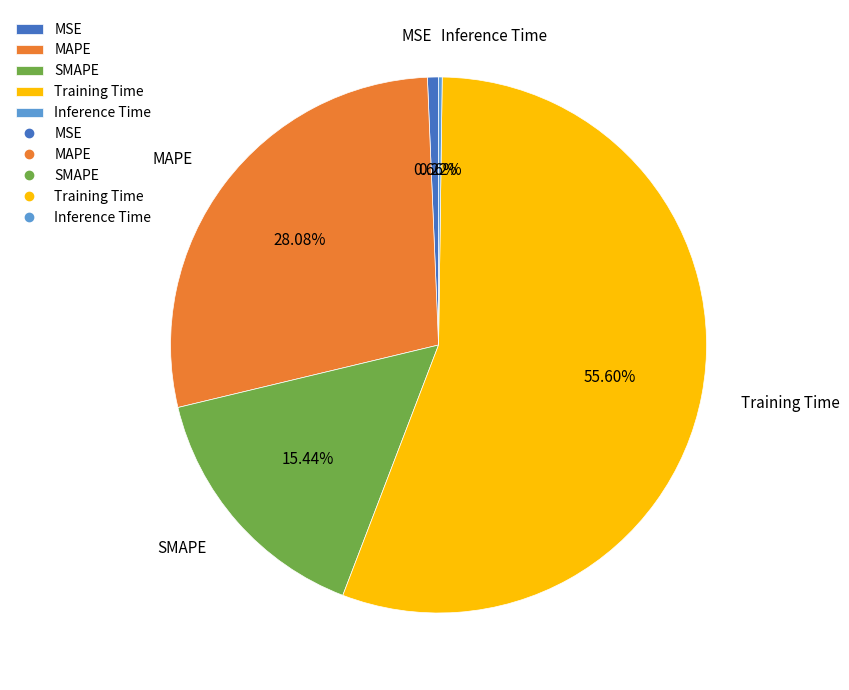

Which category has the biggest portion of the pie?

Training Time